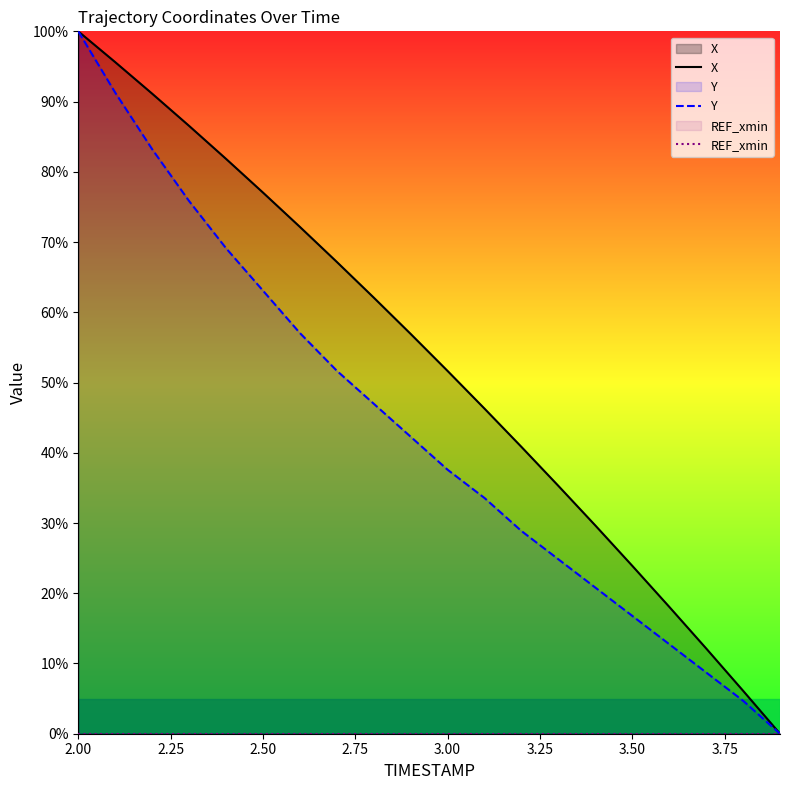

At which label is X closest to 50?

3.00